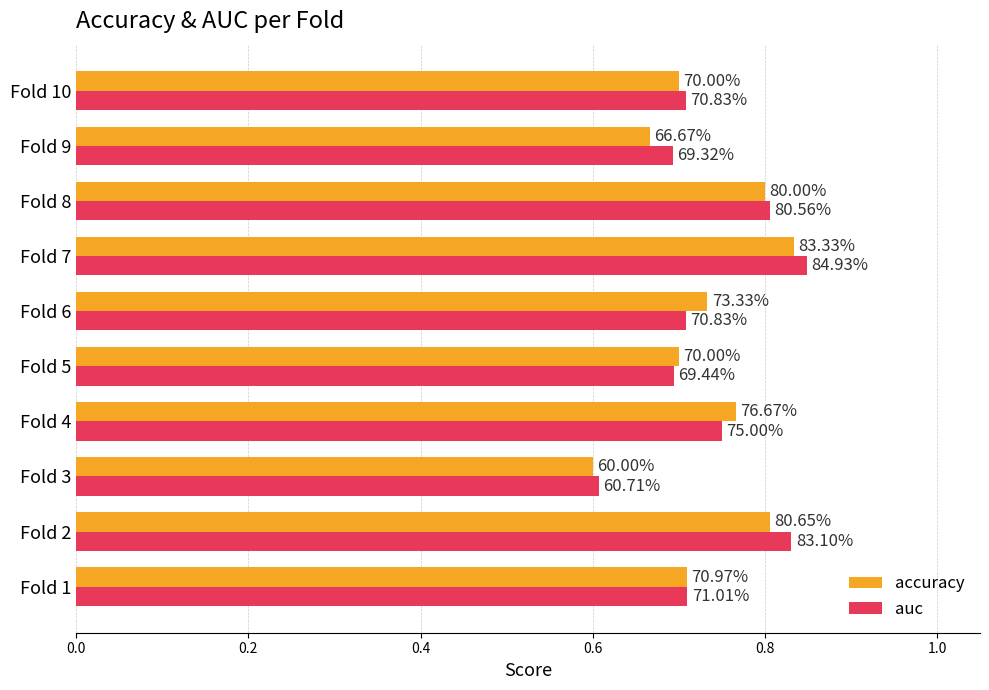

What are all the series names shown in the legend?

accuracy, auc